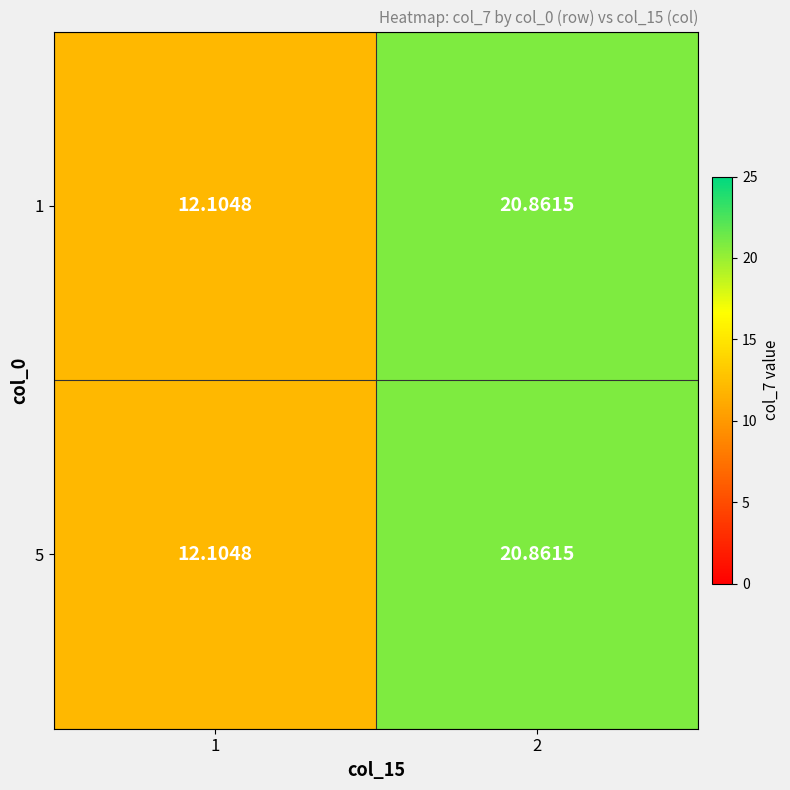

Is the value of 1 at 1 greater than the value of 5 at 2?

No